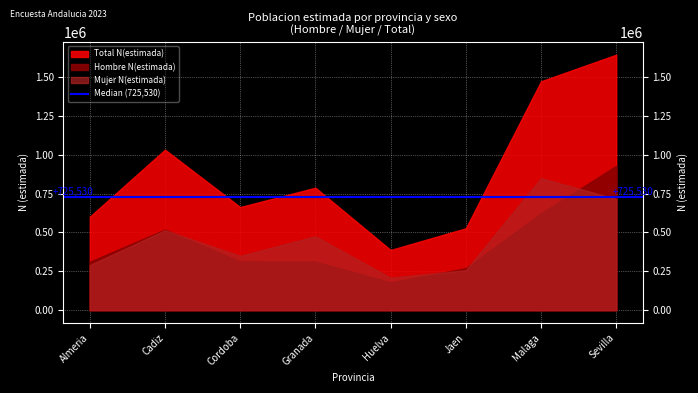

How many lines are shown in the chart?

3